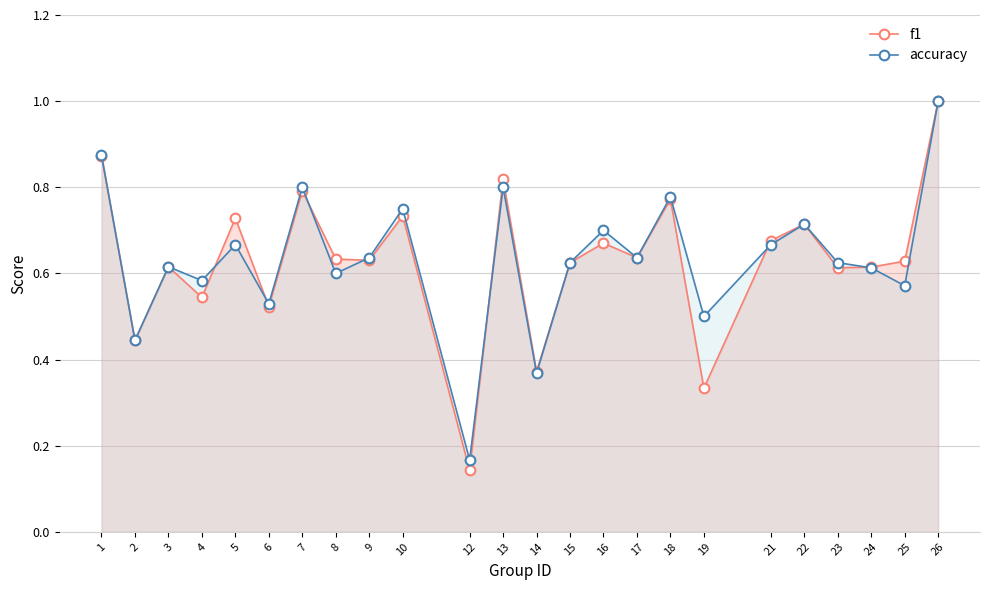

True or false: accuracy has more than 2 interior local peaks.

True